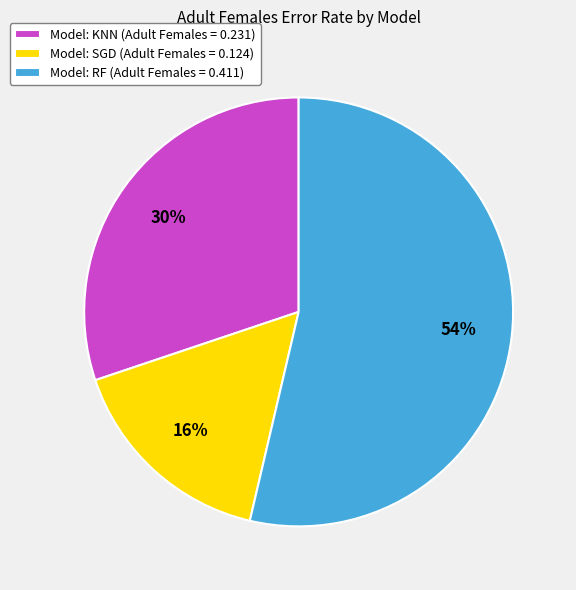

Count the number of slices in the pie.

3